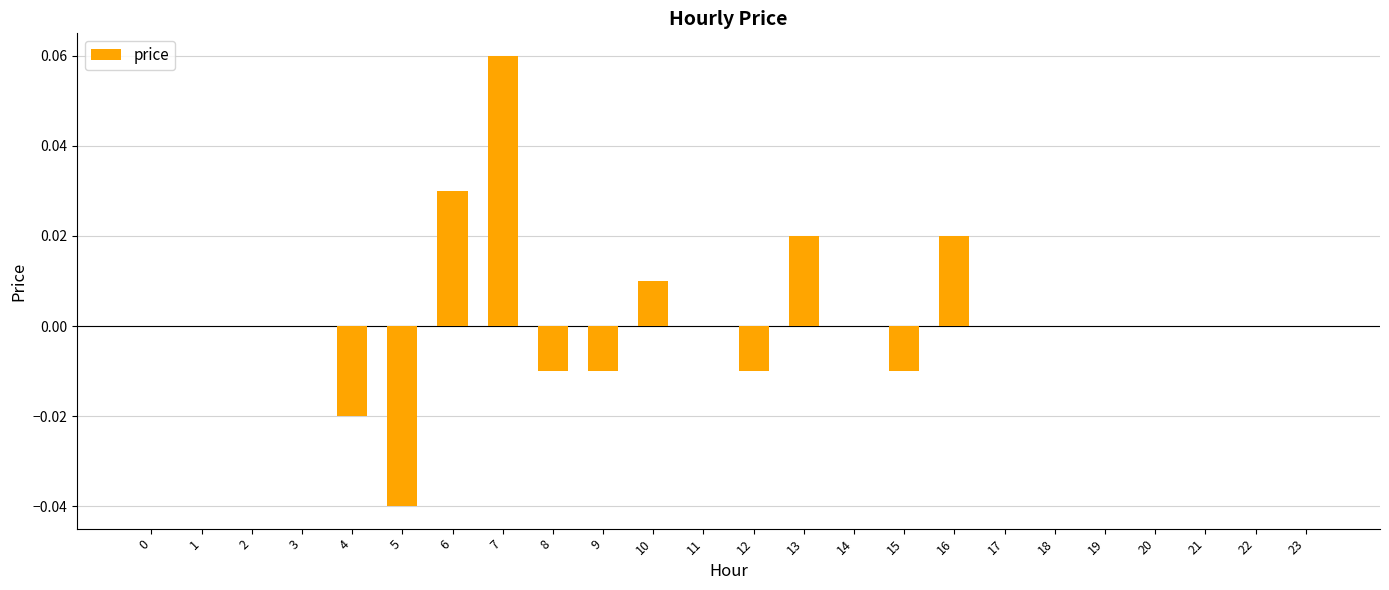

How many distinct data groups are displayed?

1